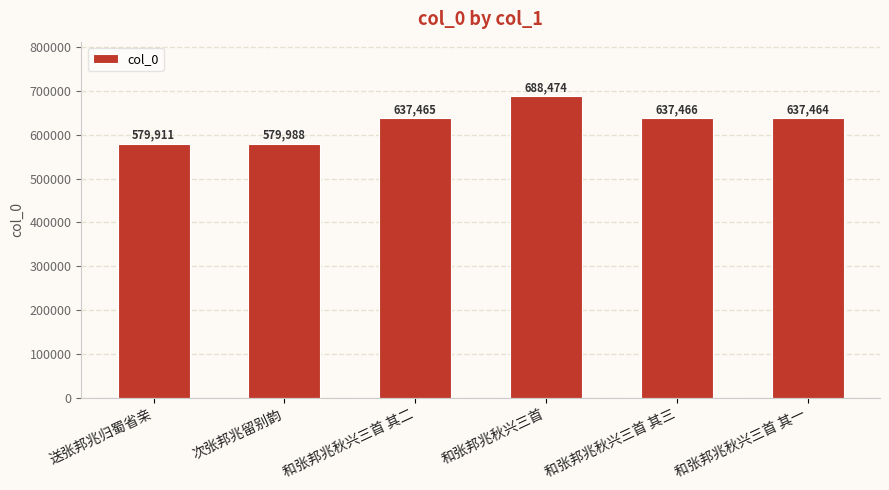

What is the smallest value displayed?

579911